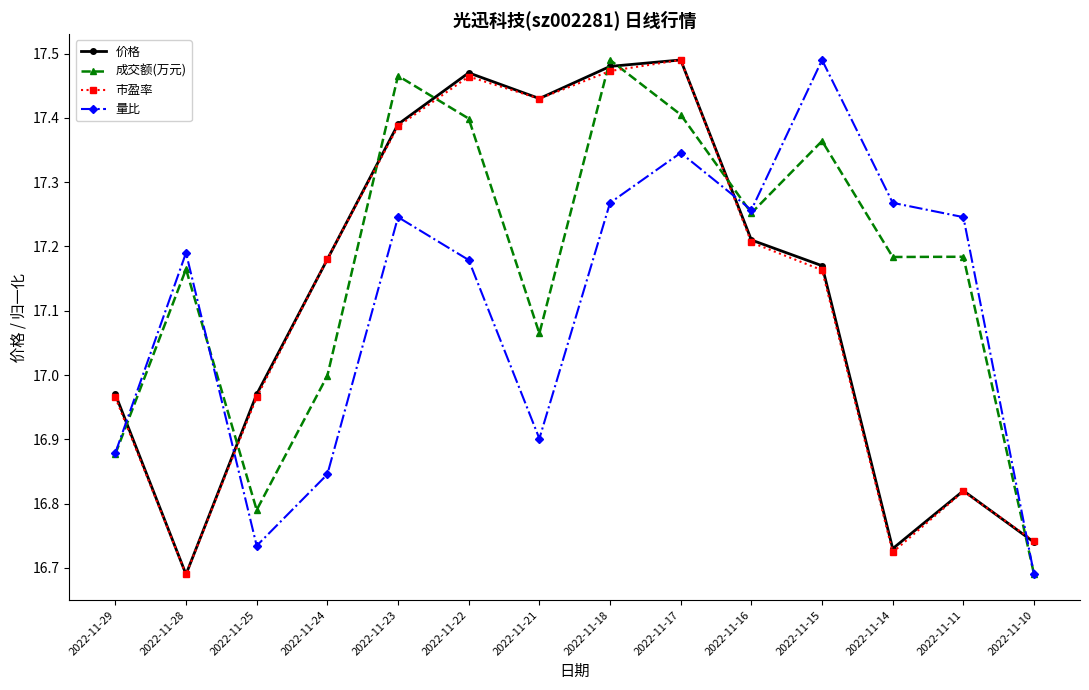

What are all the series names shown in the legend?

价格, 成交额(万元), 市盈率, 量比